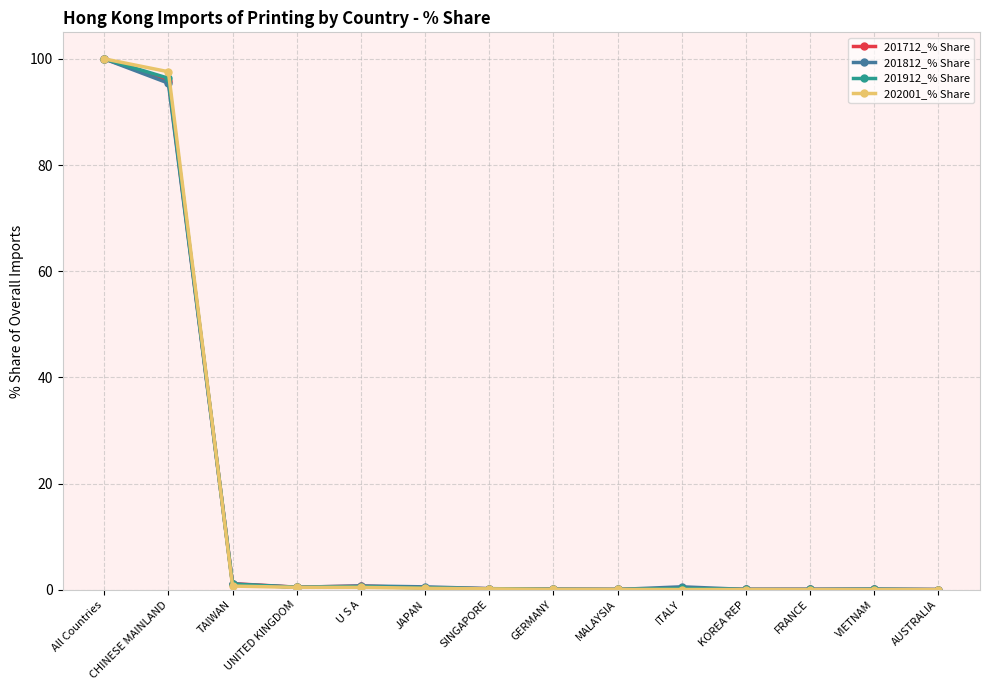

Is it true that 201912_% Share equals 0.2 at ITALY?

True